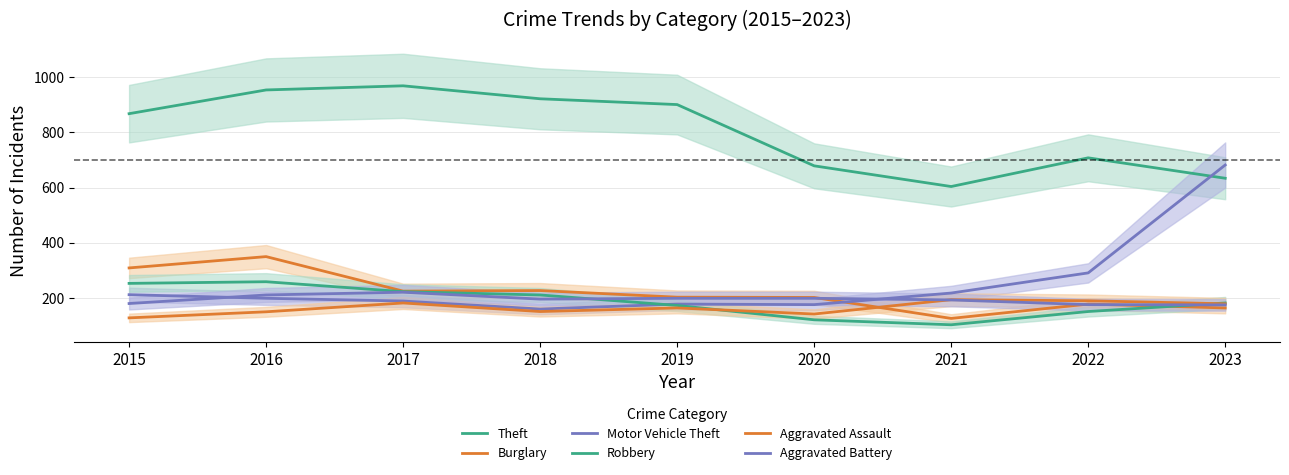

At 2021, list the series in order from smallest to largest.

Robbery, Burglary, Aggravated Battery, Aggravated Assault, Motor Vehicle Theft, Theft